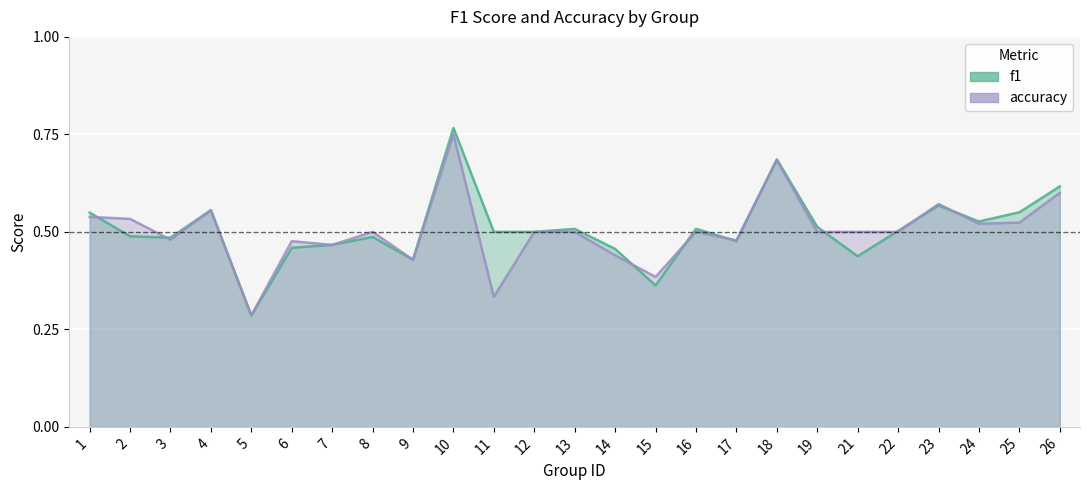

Which series has the largest total across all categories?

f1